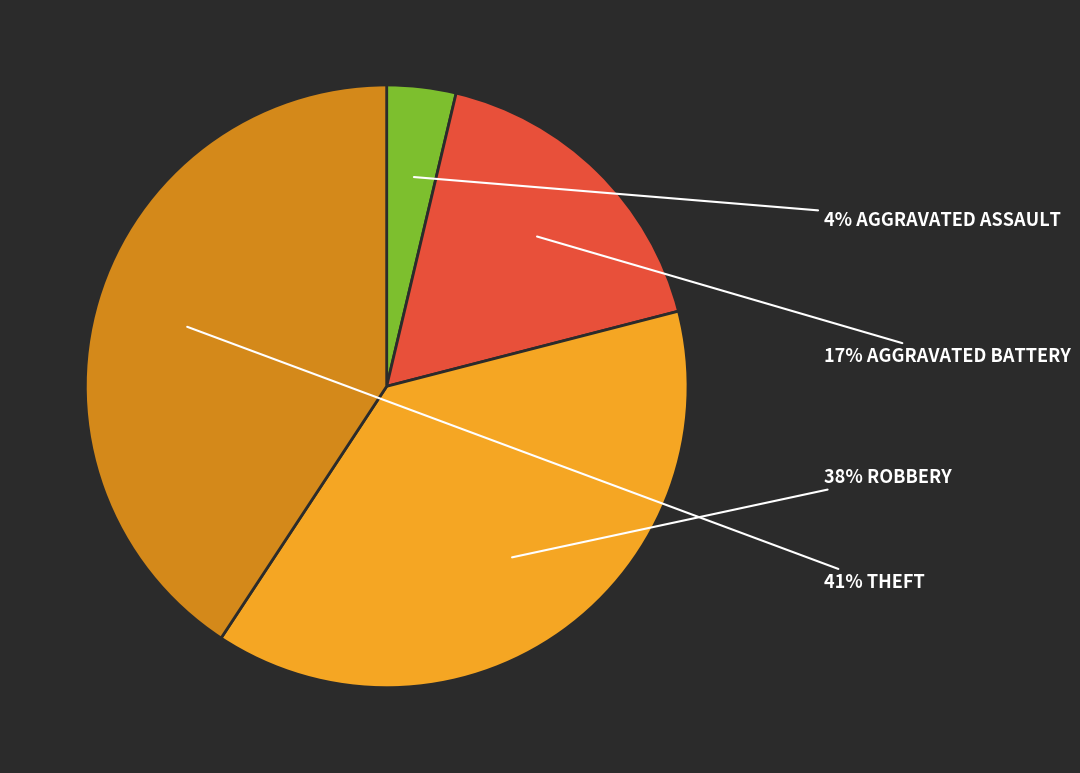

To the nearest percent, what is the average slice percentage?

25%